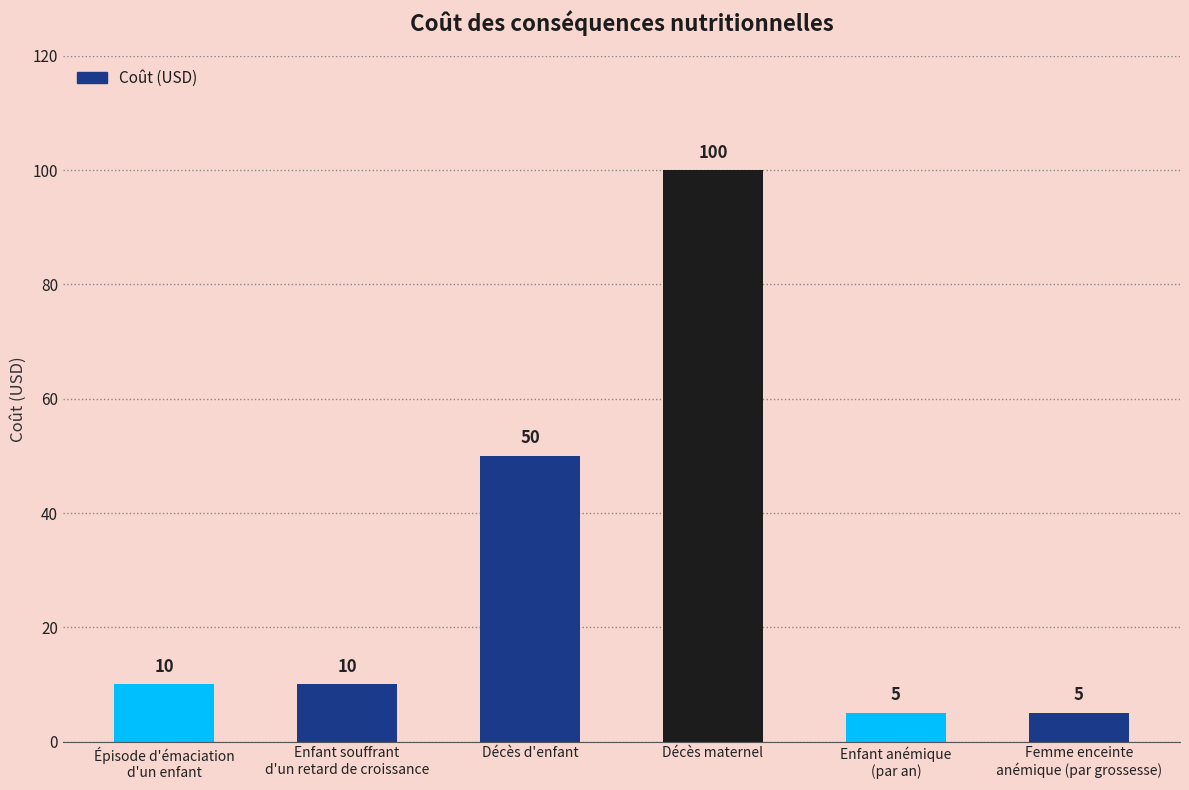

At which category does the chart reach its peak across all series?

Décès maternel